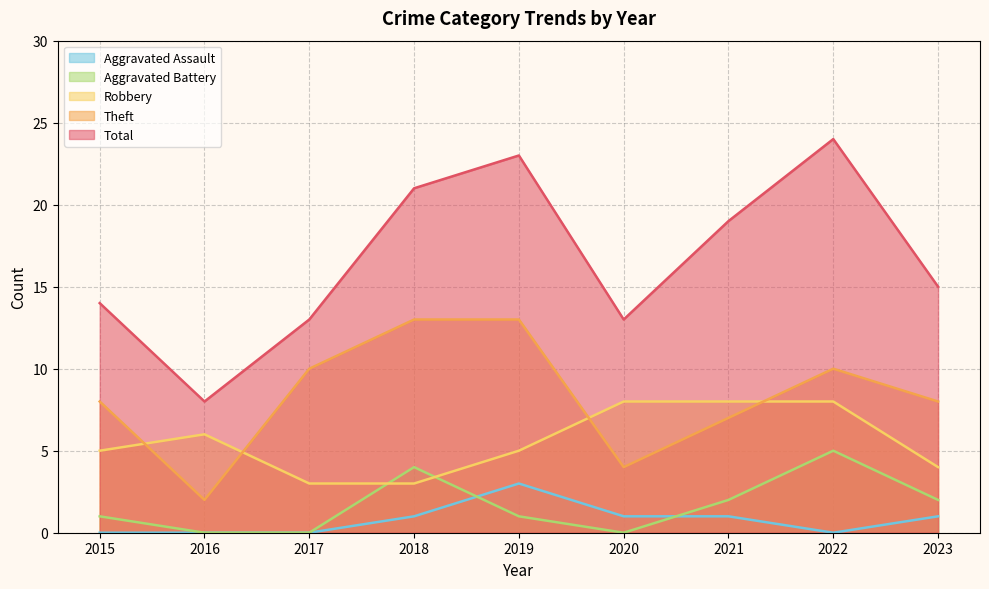

How many data points in Aggravated Assault are above 1?

1